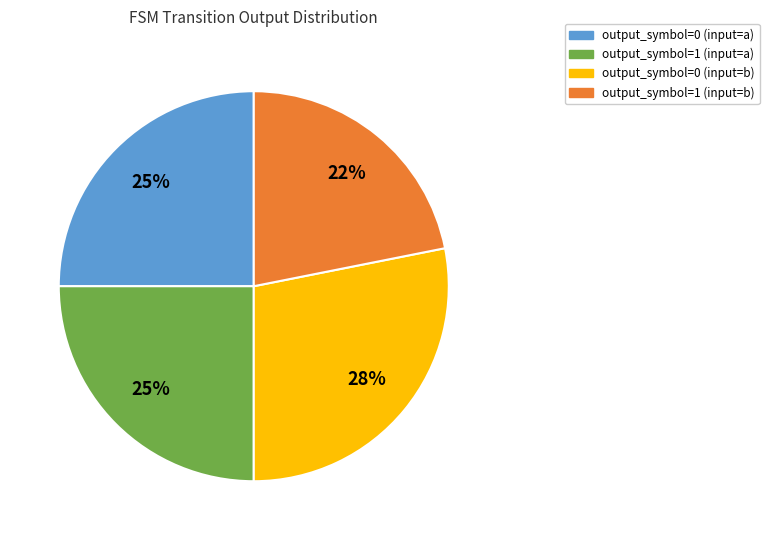

To the nearest percent, what percentage of the pie is output_symbol=0 (input=a)?

25%